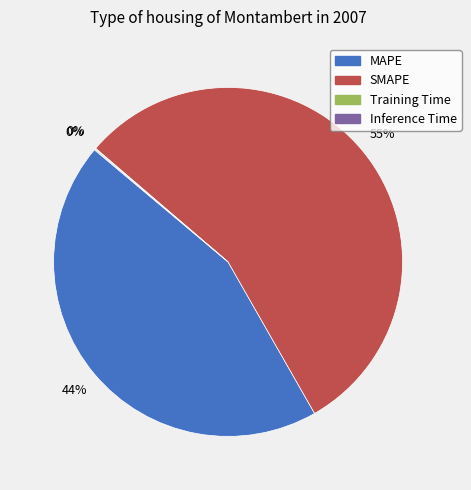

Which slice is the largest?

SMAPE